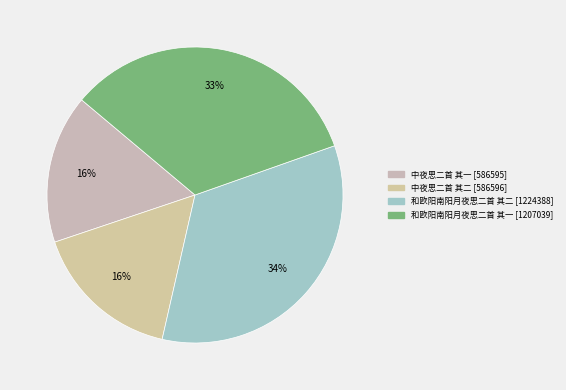

Approximately how many times larger is the value at 中夜思二首 其一 compared to 中夜思二首 其二?

1.0